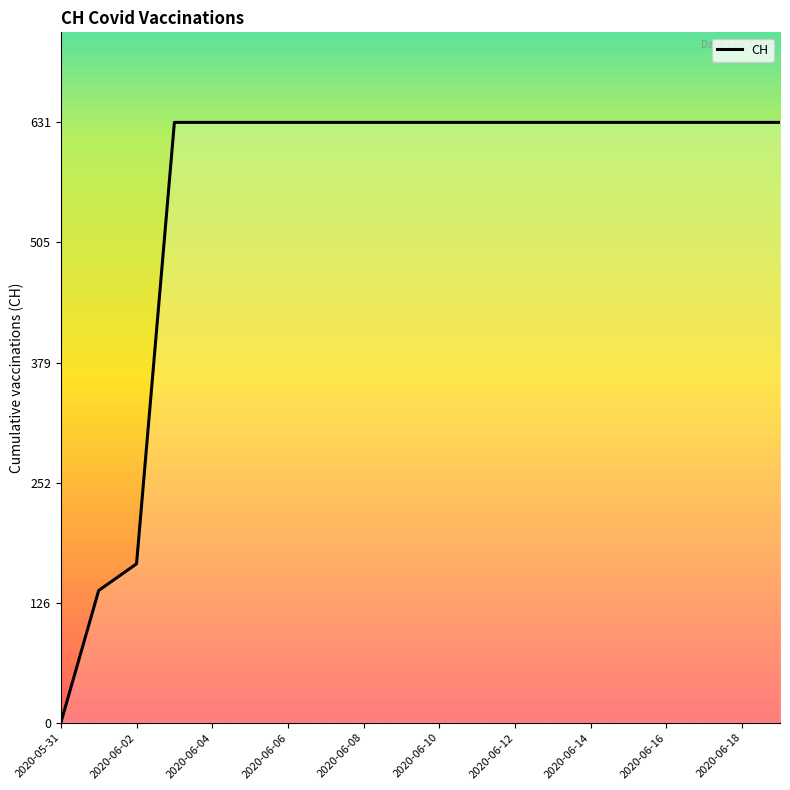

What is the difference between the maximum and minimum values?

631